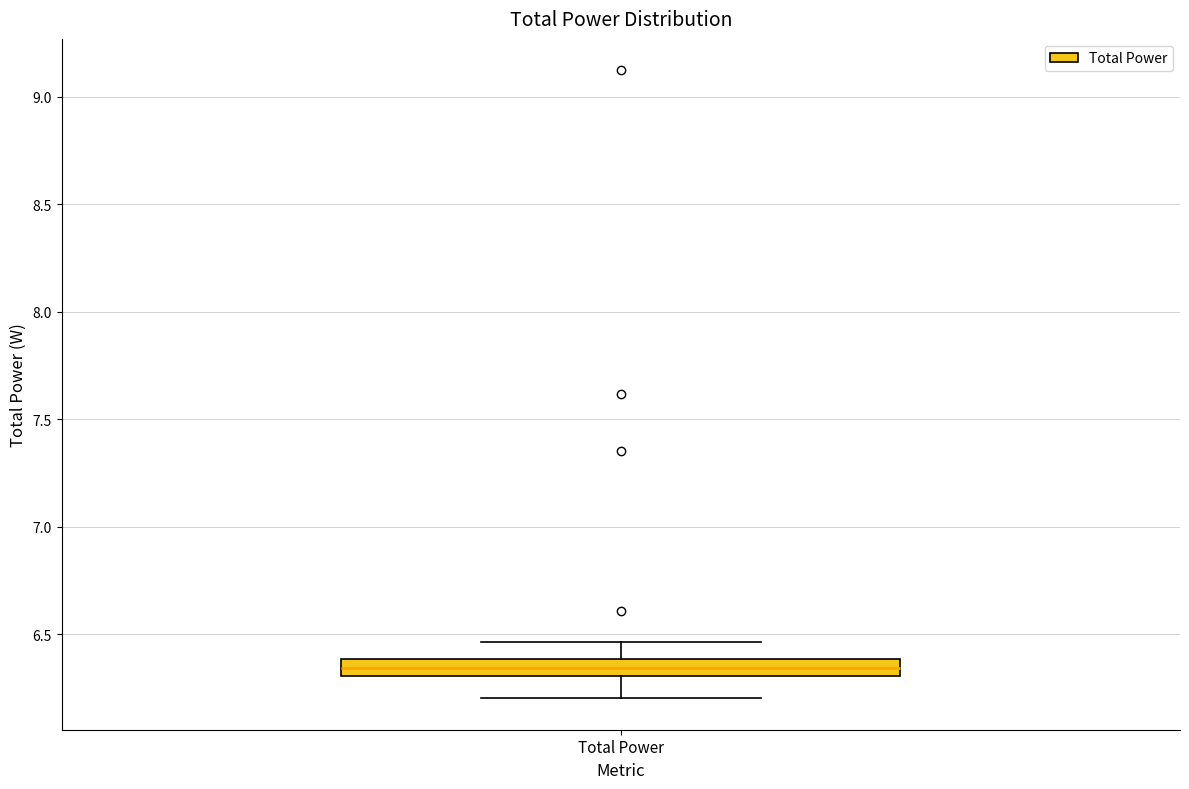

Read this box plot against the y-axis: the position of the median line, the range covered by the box, and the ends of both whiskers. The values are not printed on the chart, so give them approximately, as read against the axis.

median 6.35, box 6.30 to 6.40, whiskers 6.20 to 6.45